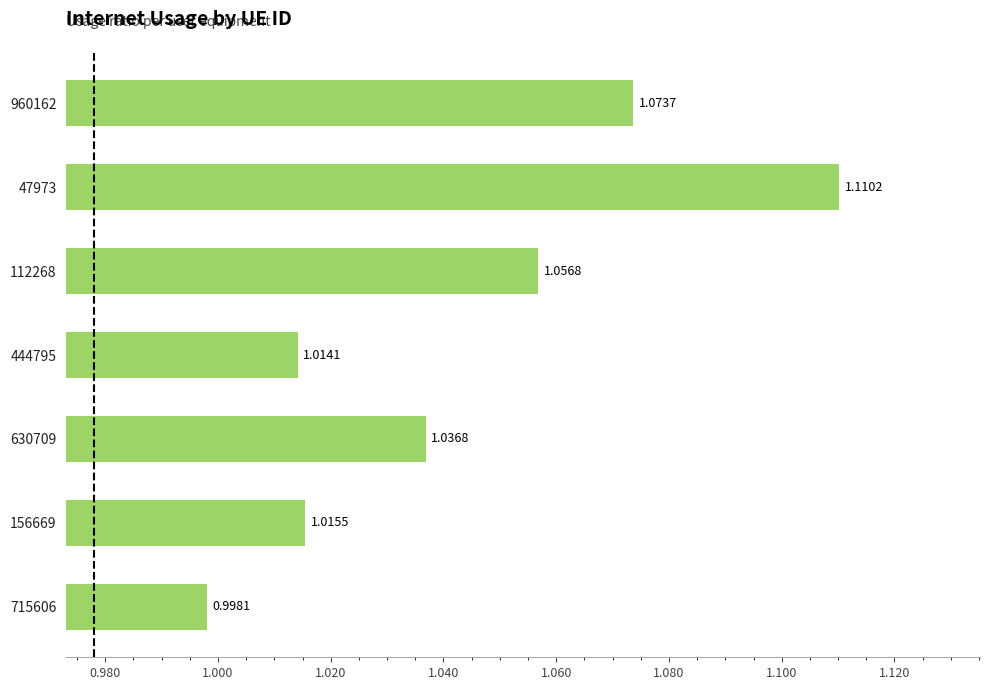

Are the bars horizontal?

Yes